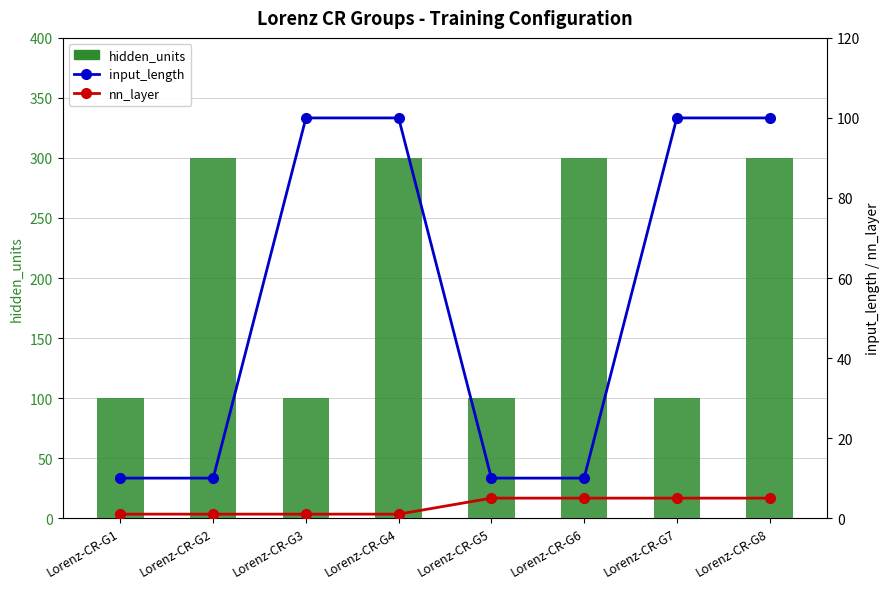

What is the difference between the maximum and minimum values in the input_length series?

90